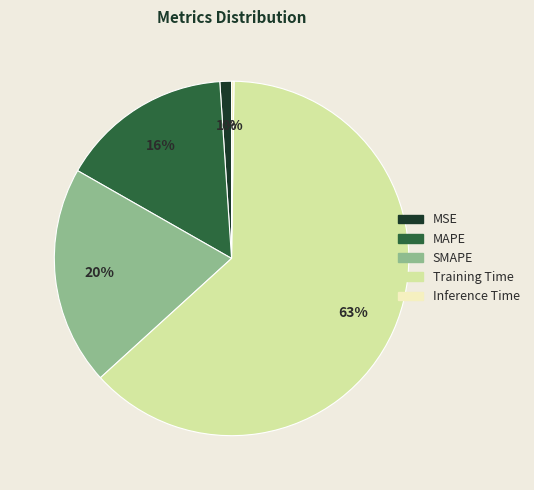

What is the majority slice?

Training Time